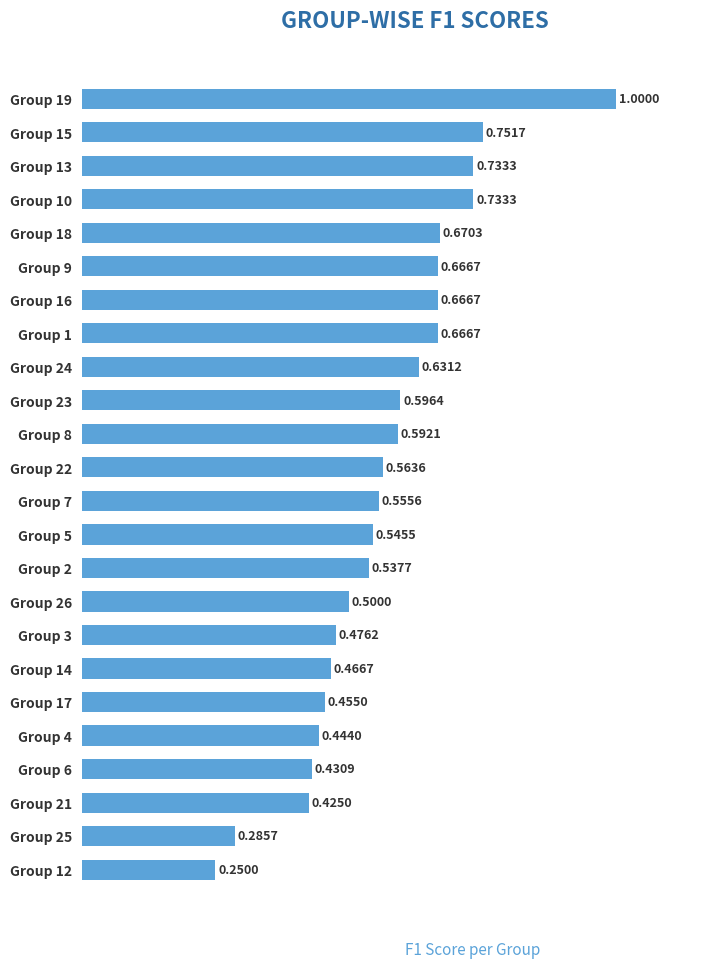

What is the sum of all values?

13.6